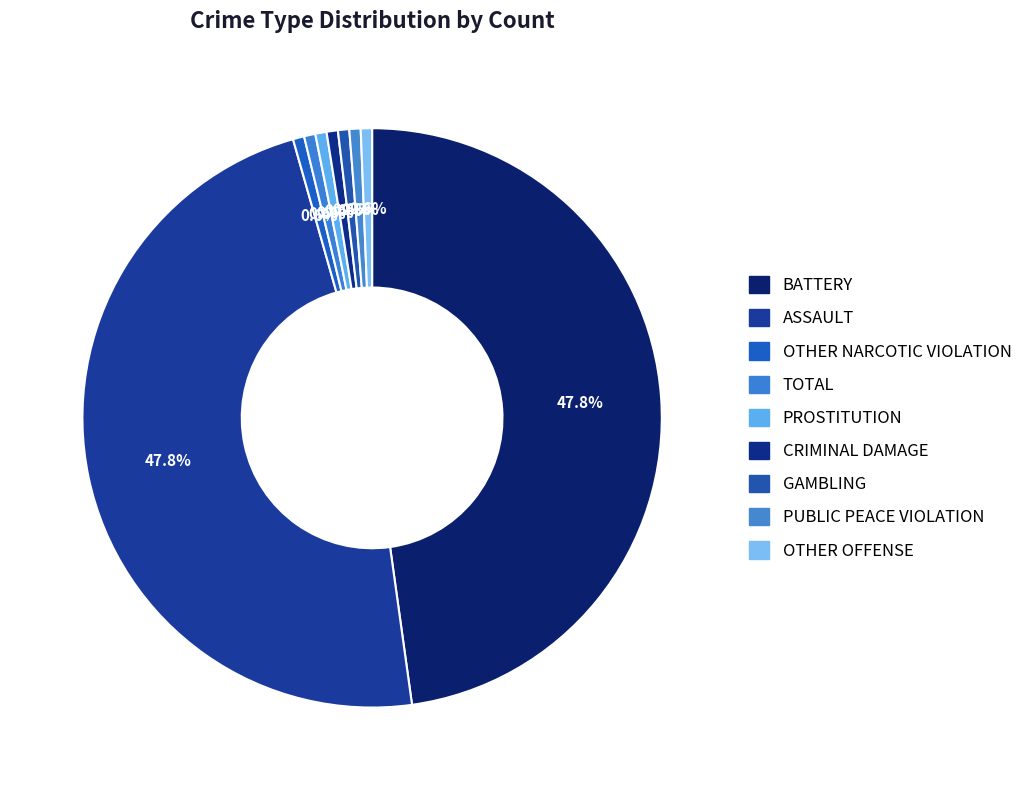

Count the number of slices in the pie.

9